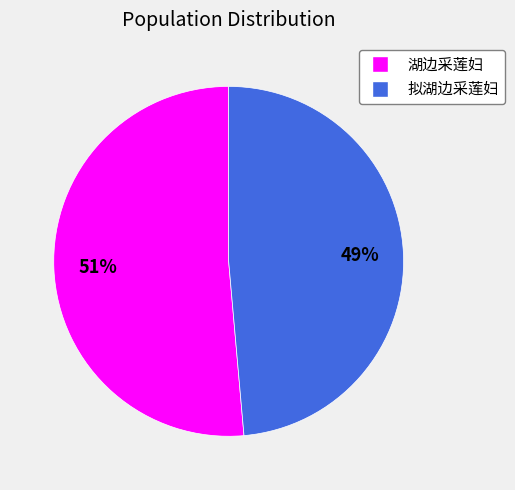

To the nearest percent, what is the average slice percentage?

50%